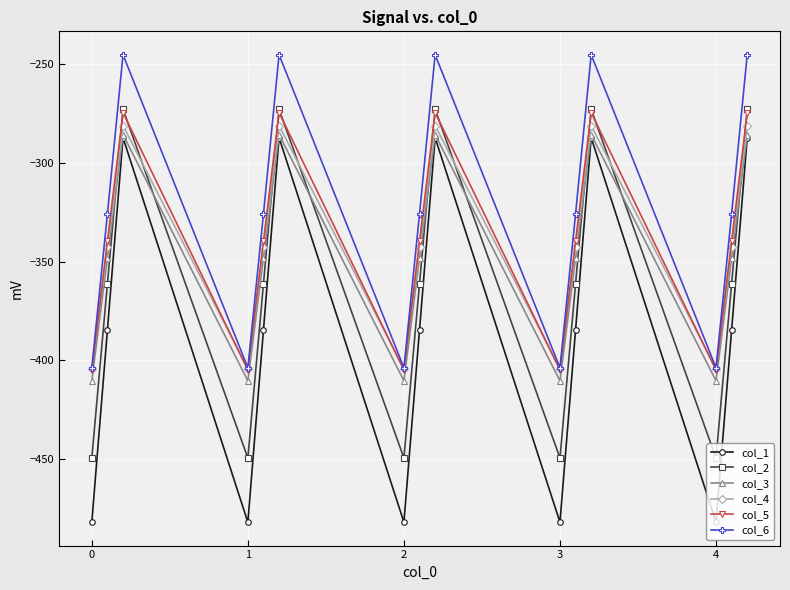

True or false: col_1 and col_6 cross at least once.

False